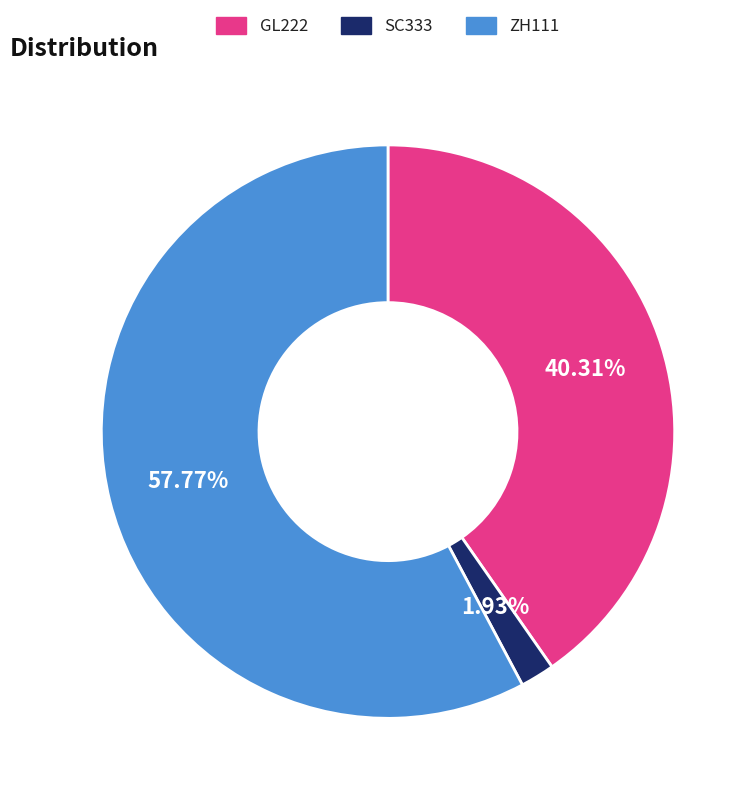

To the nearest percent, what percentage of the pie is SC333?

2%